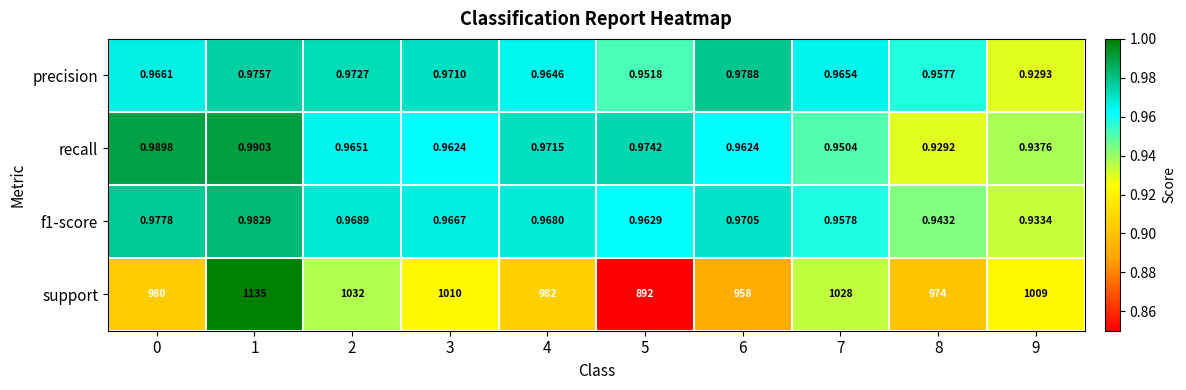

Is the value of support at 2 greater than the value of recall at 8?

Yes